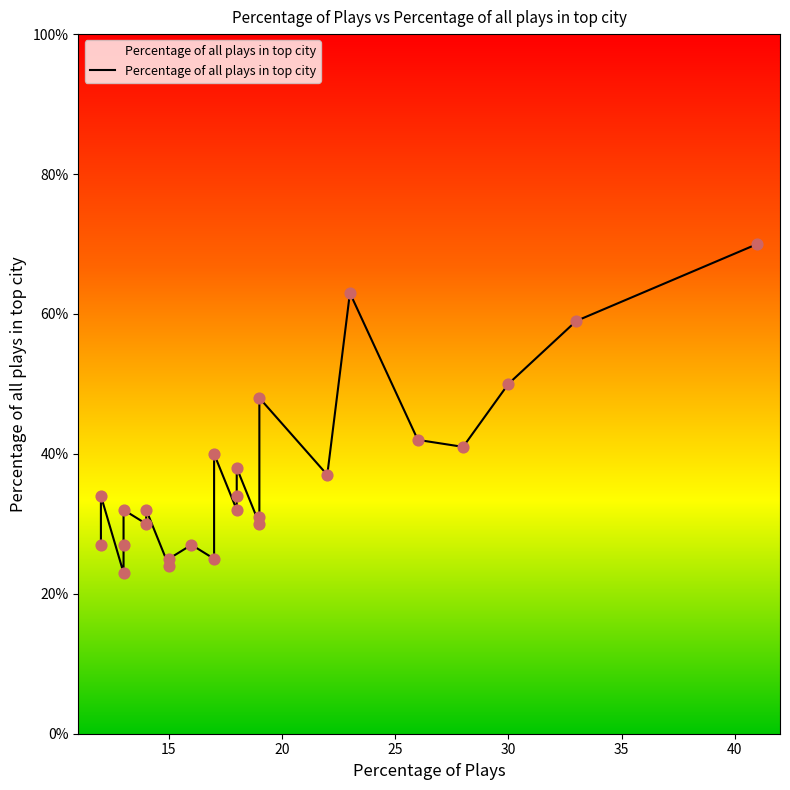

Between 30 and 12, which is larger?

30